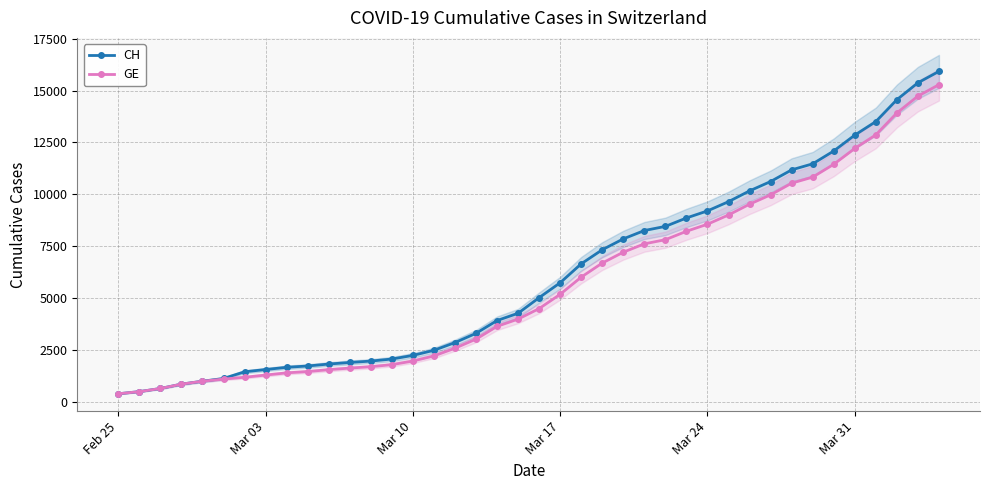

Which series has the widest spread of values?

CH